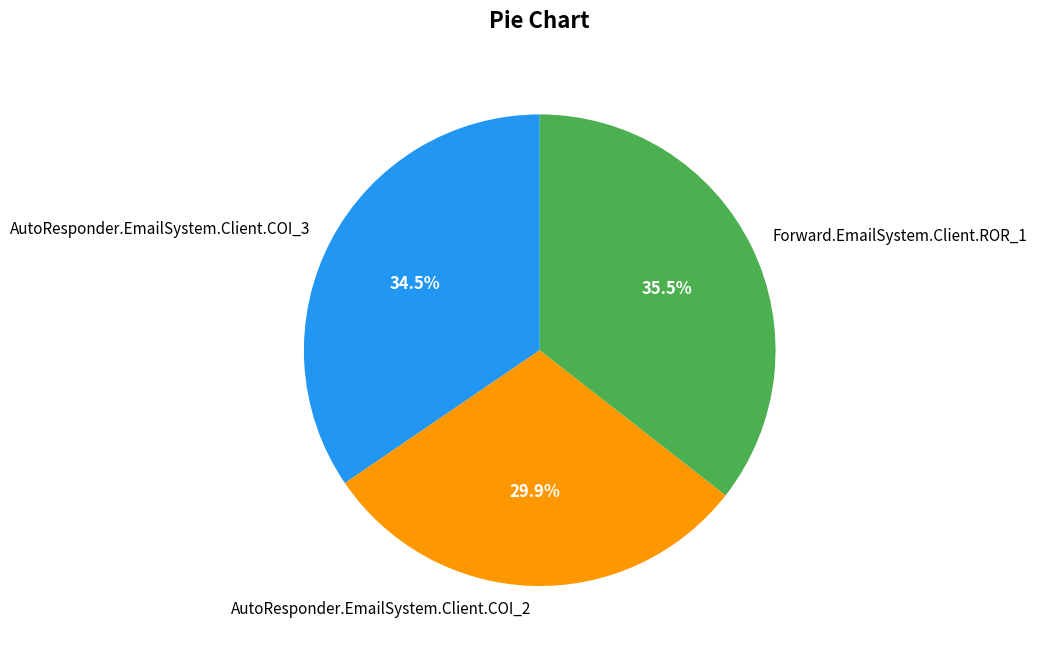

Does any single category account for the majority?

No